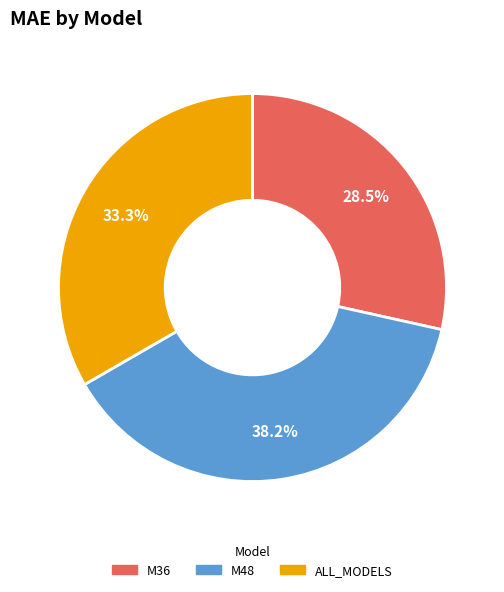

Which slice is the smallest?

M36